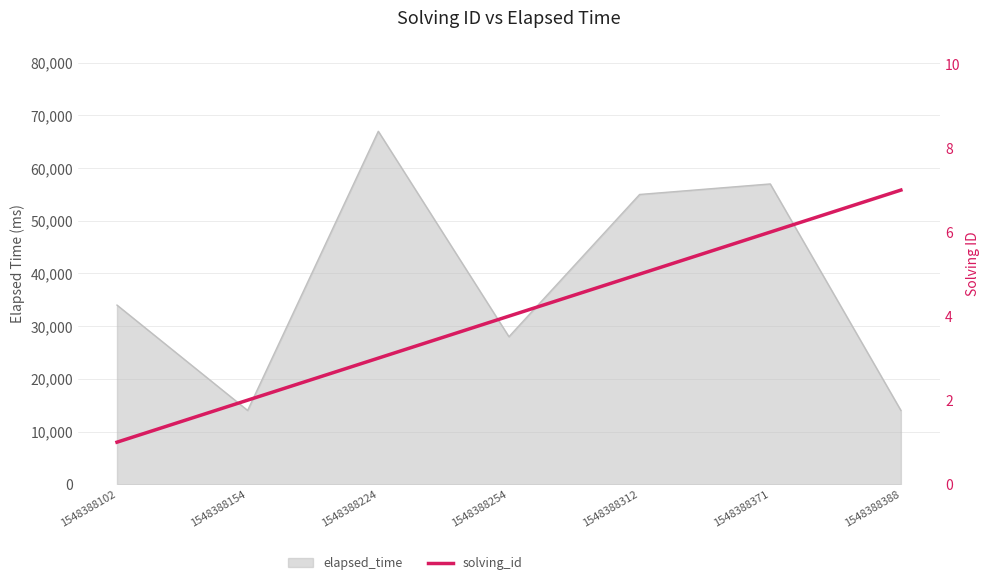

At which label is the value closest to 4?

1548388254